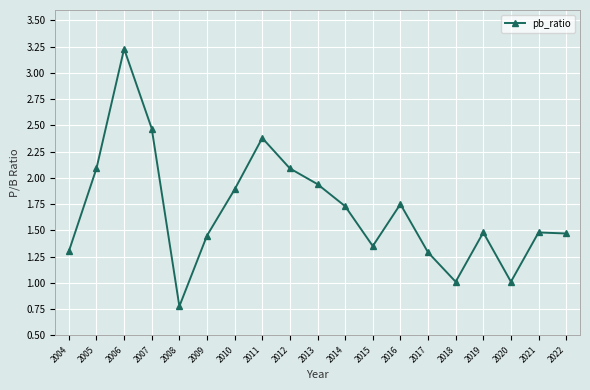

Count the number of data series in this chart.

1